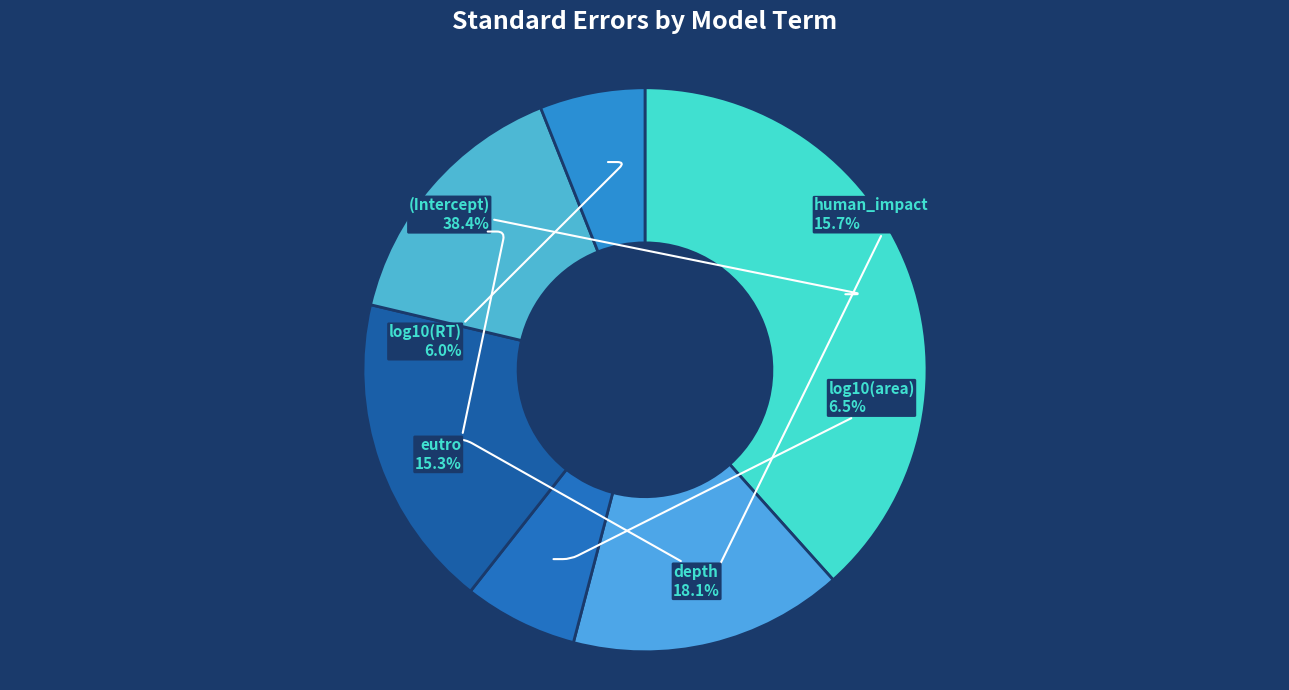

Does human_impact account for over 50% of the chart?

No